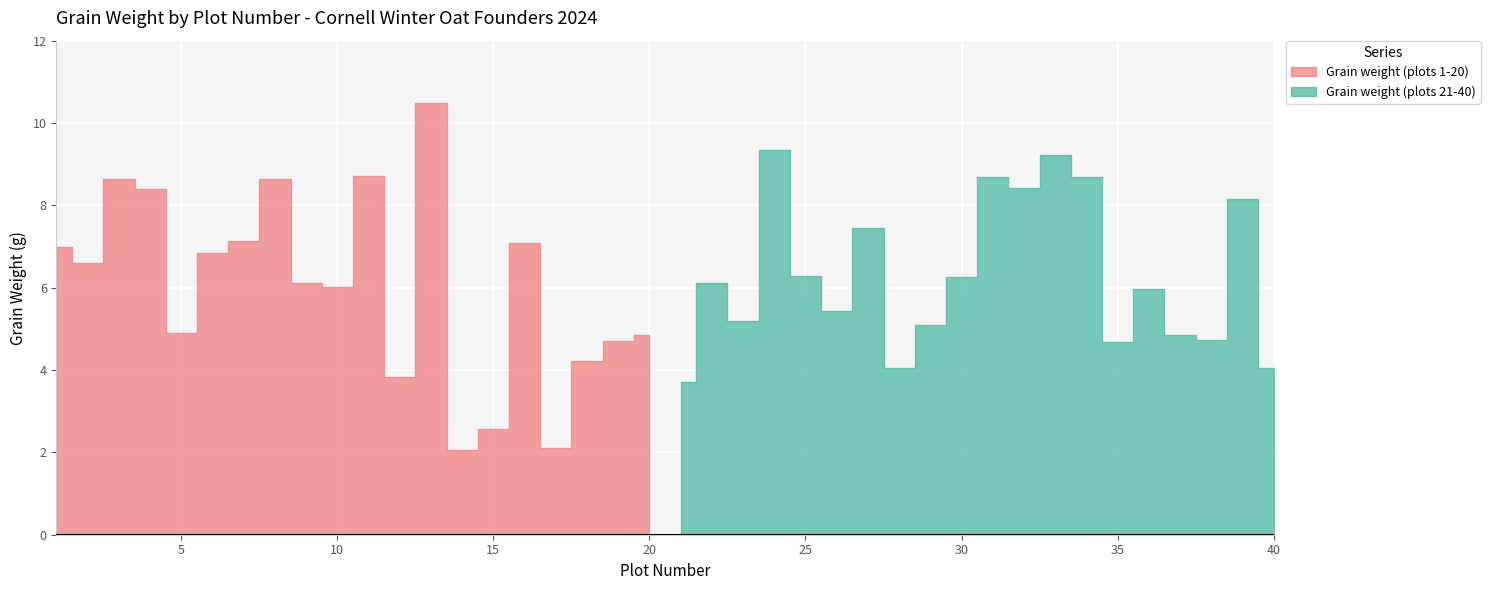

What is the minimum value shown in the chart?

2.0